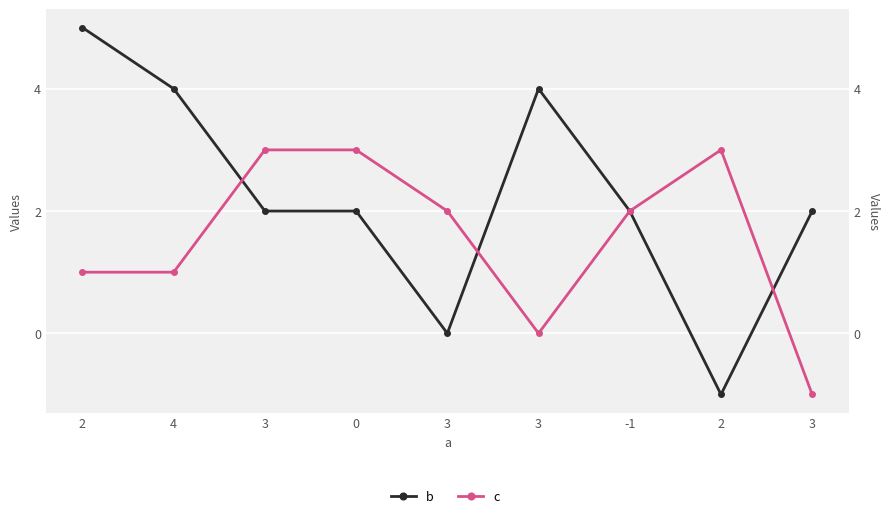

How many values in the b series exceed 2?

3